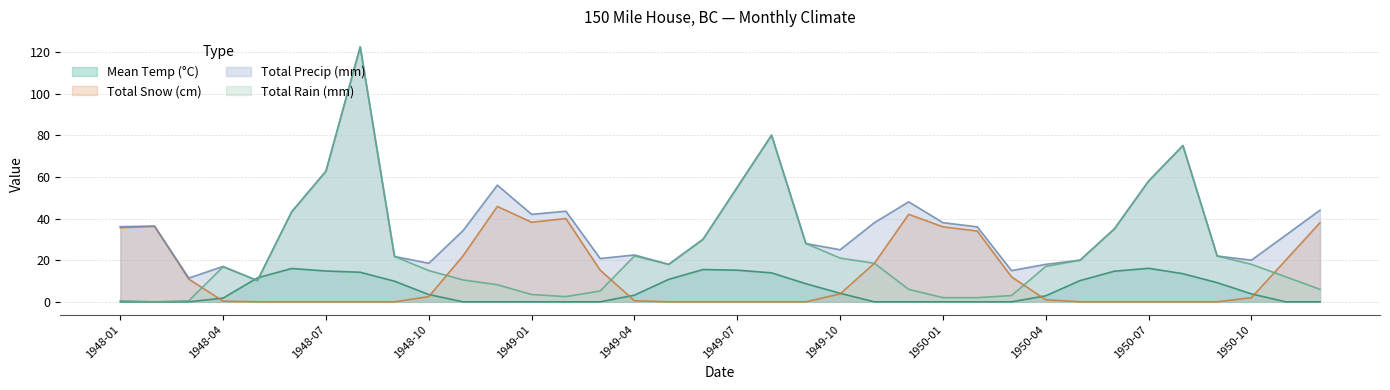

What is the minimum value for Total Precip (mm)?

10.2